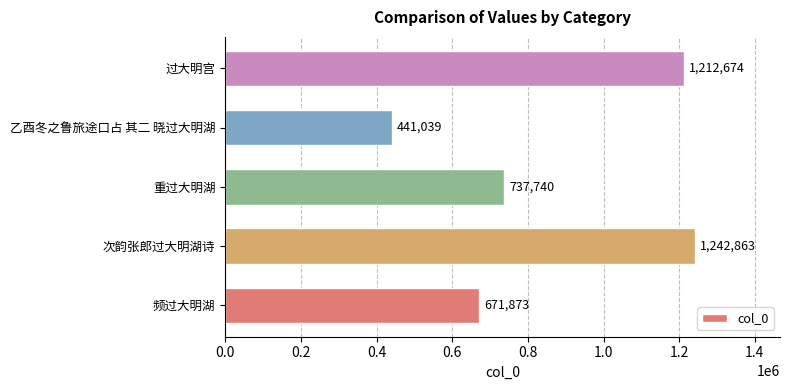

At which label is the value closest to 841951?

重过大明湖